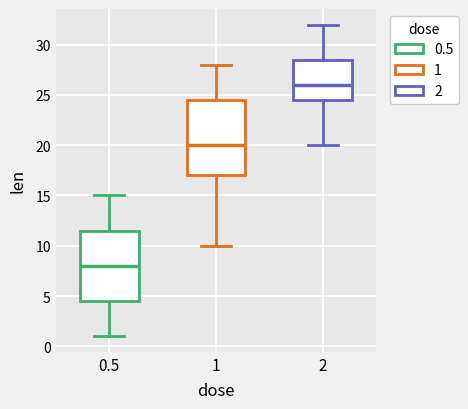

Reading left to right, transcribe this box plot: for each box, give where its median line is, the range the box spans, and where its two whiskers end, as read against the y-axis. The values are not printed on the chart, so give them approximately, as read against the axis.

0.5: median 8.0, box 4.5 to 11.5, whiskers 1.0 to 15.0
1: median 20.0, box 17.0 to 24.5, whiskers 10.0 to 28.0
2: median 26.0, box 24.5 to 28.5, whiskers 20.0 to 32.0